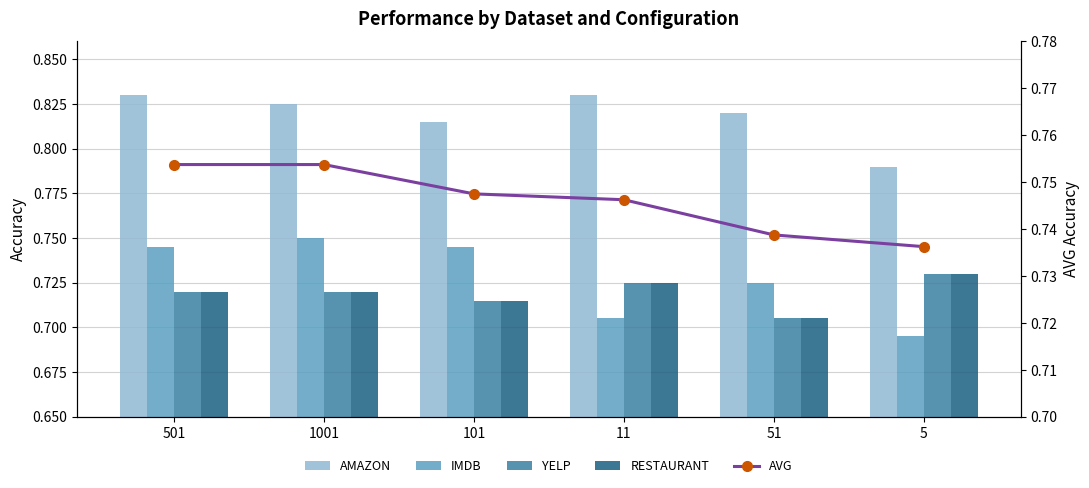

Reading right to left, extract all data points from this chart.

AMAZON: 0.8	0.8	0.8	0.8	0.8	0.8
IMDB: 0.7	0.7	0.7	0.7	0.8	0.7
YELP: 0.7	0.7	0.7	0.7	0.7	0.7
RESTAURANT: 0.7	0.7	0.7	0.7	0.7	0.7
AVG: 0.7	0.7	0.7	0.7	0.8	0.8